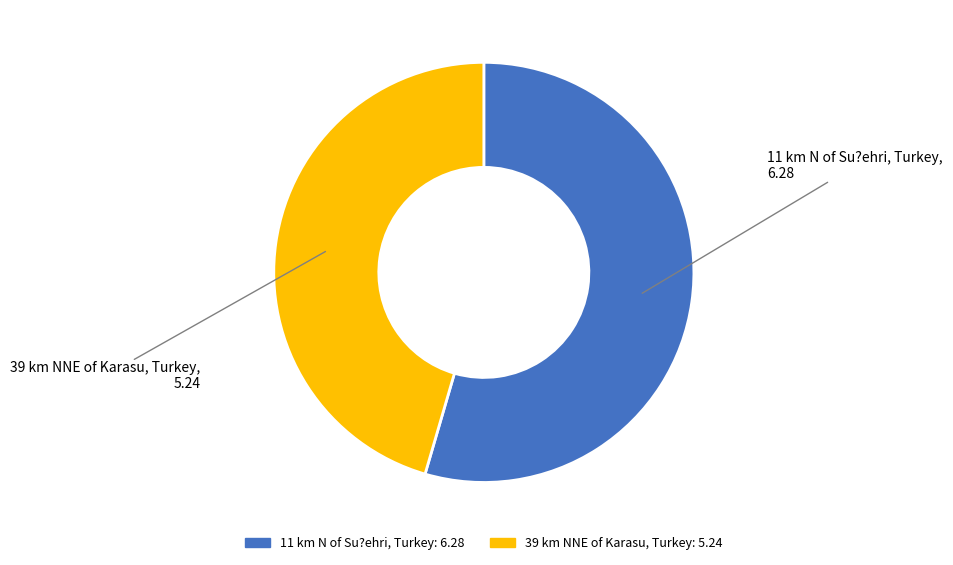

Is 39 km NNE of Karasu, Turkey the majority of the pie?

No